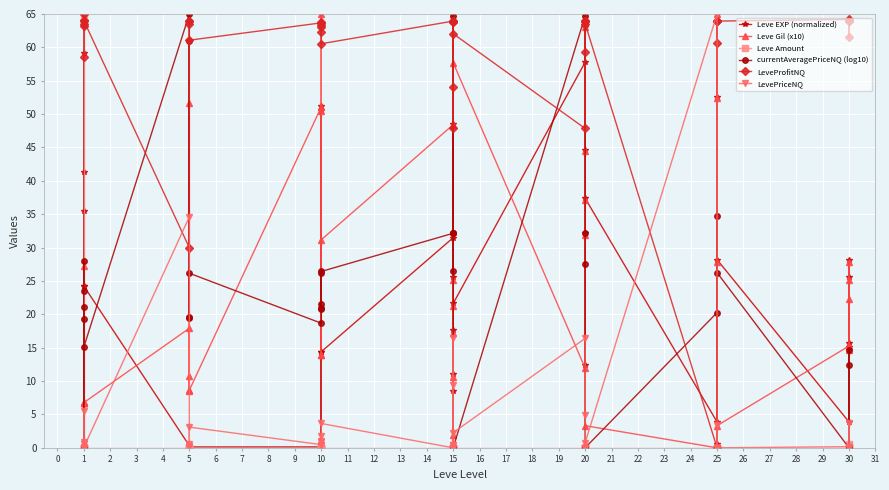

At how many categories does at least one series exceed 30?

40